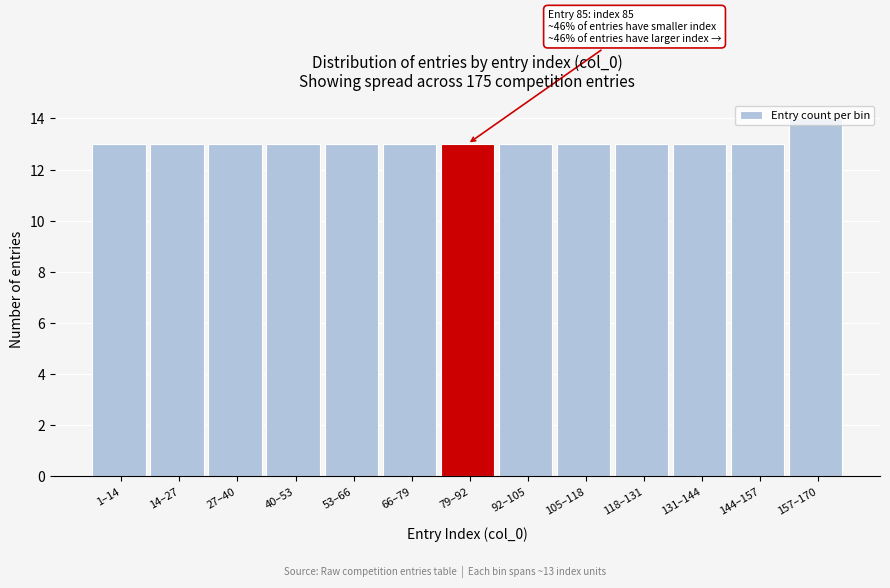

Which label corresponds to the largest value in the chart?

157–170